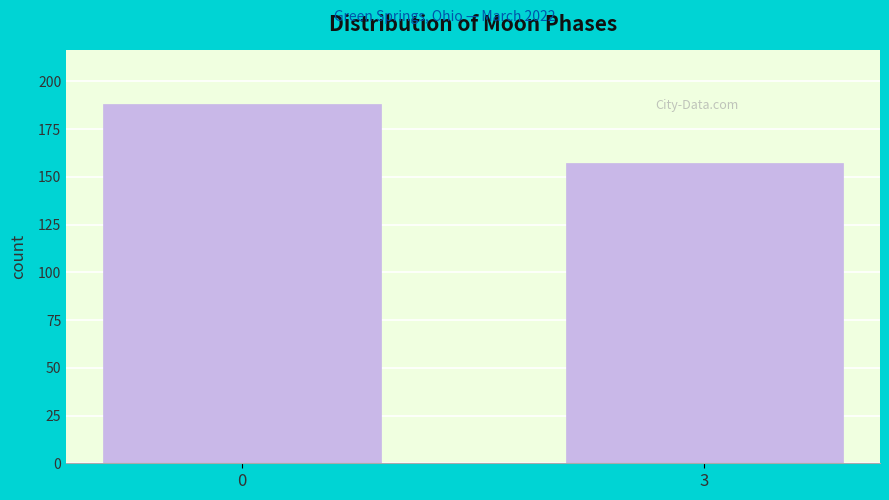

Reading left to right, what are all the values shown in this chart?

0=188	3=157